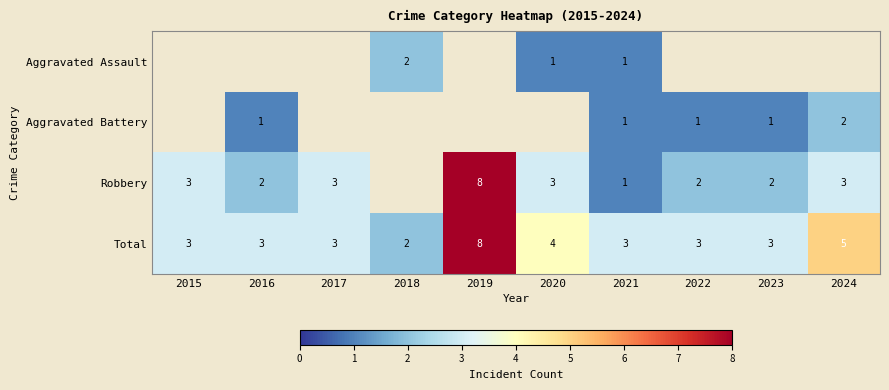

At which label does Total reach its peak?

2019